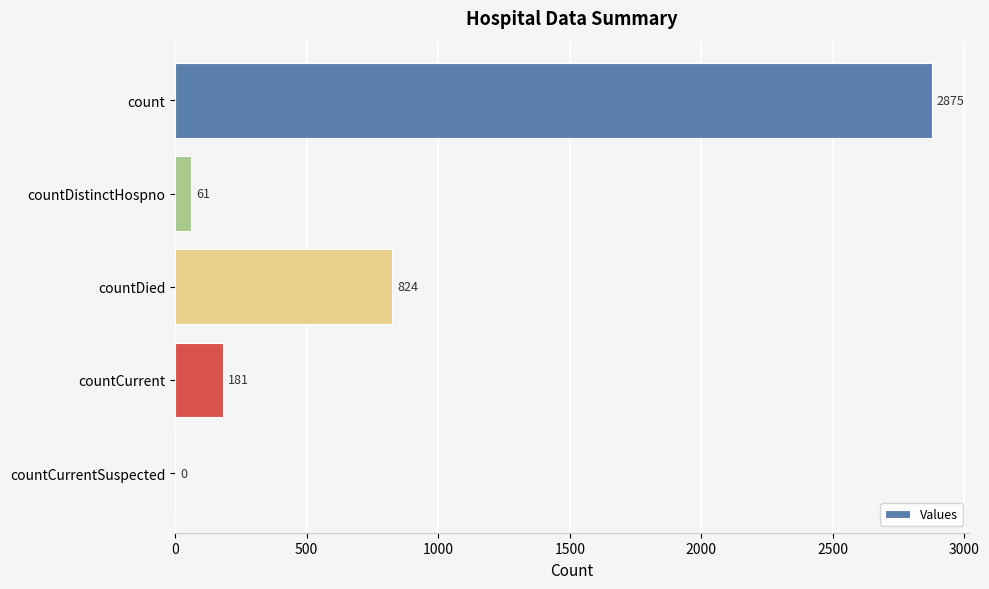

Between countDied and countDistinctHospno, which is larger?

countDied